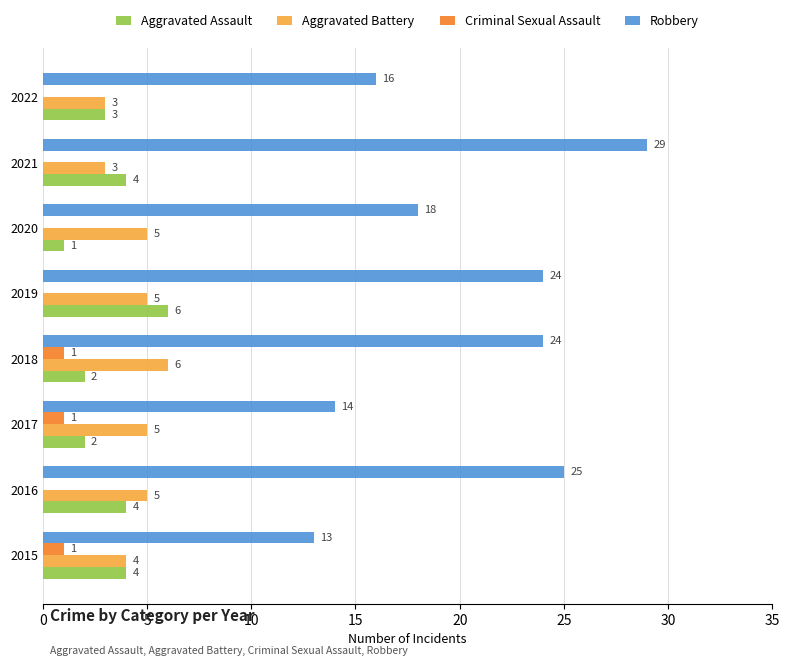

What is the sum of all Aggravated Assault values?

26